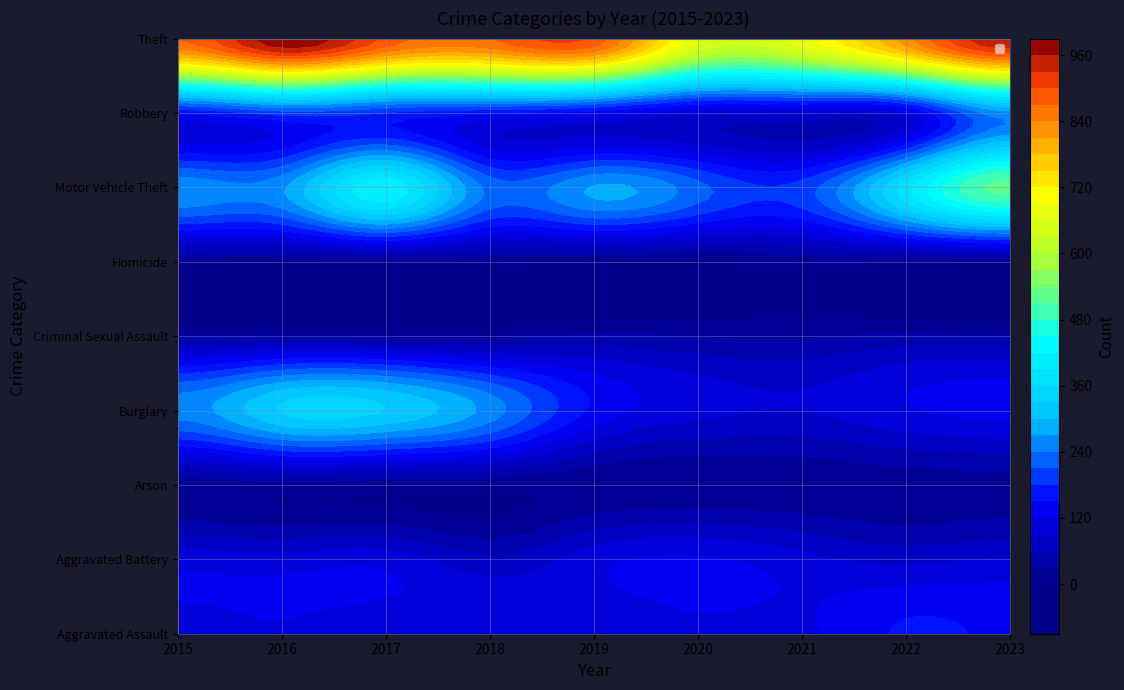

What is the sum of all Motor Vehicle Theft values?

2754